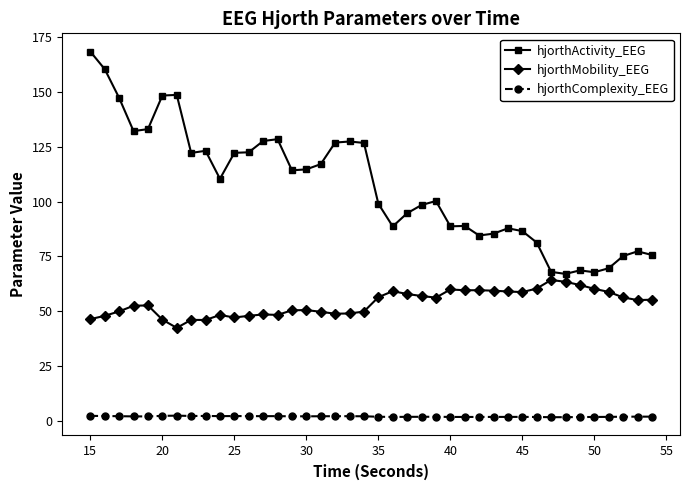

What is the average value of the hjorthActivity_EEG series?

106.9